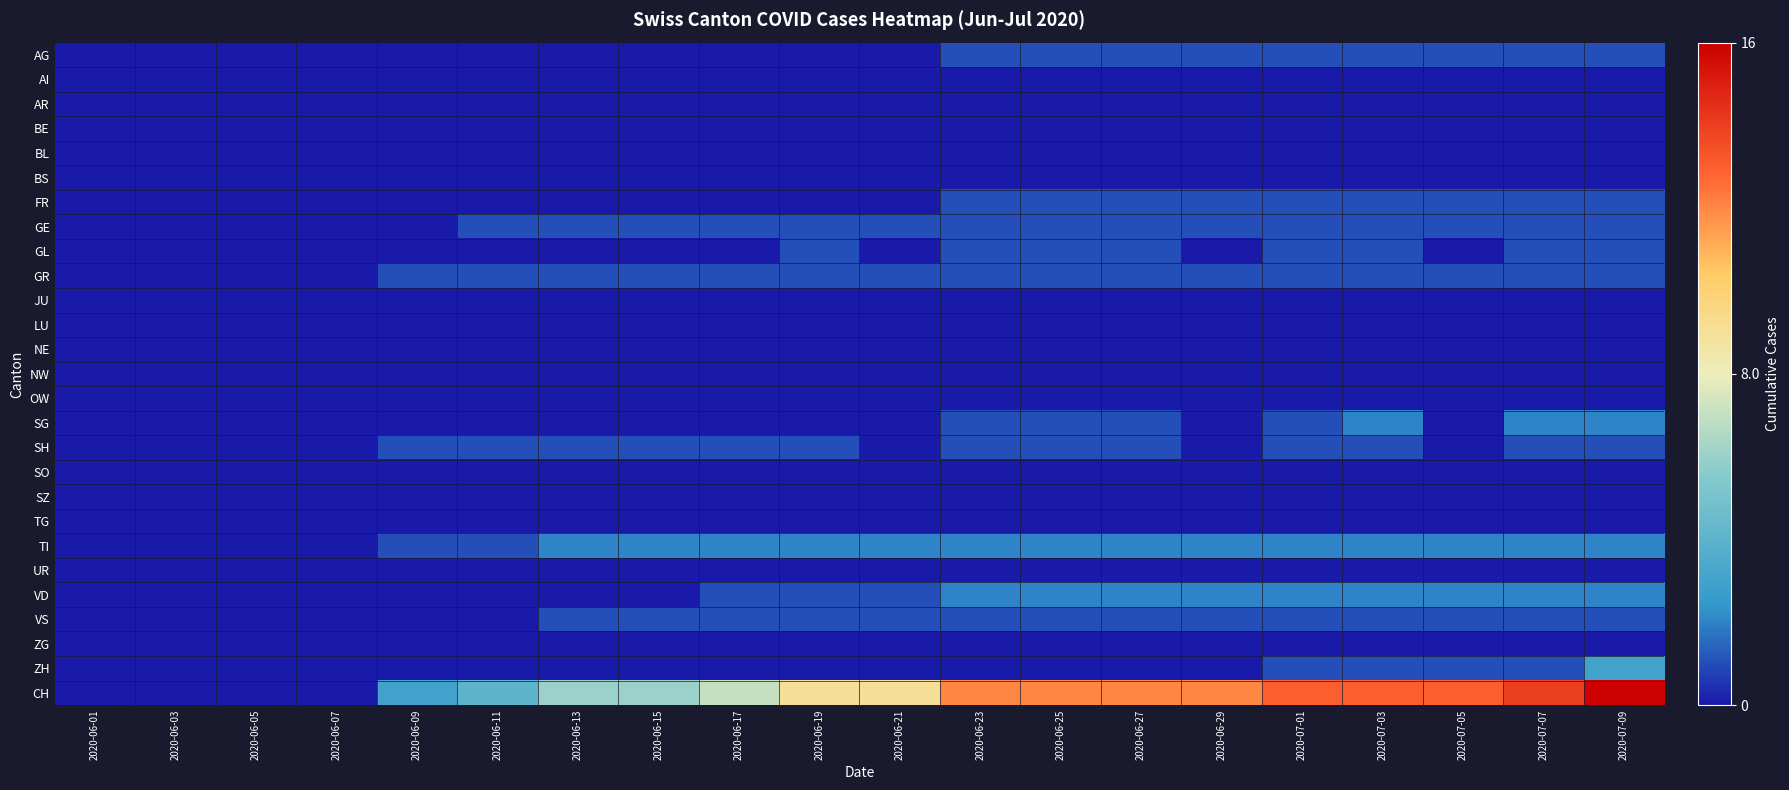

Which series changed the most between 2020-06-09 and 2020-06-19?

CH